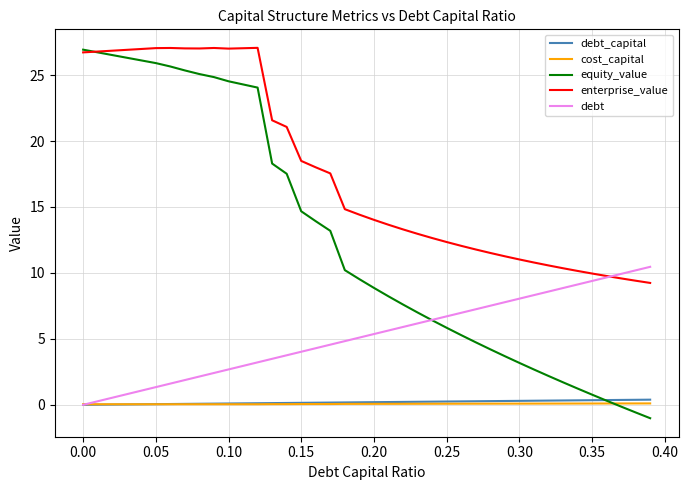

Which series has the largest total across all categories?

enterprise_value